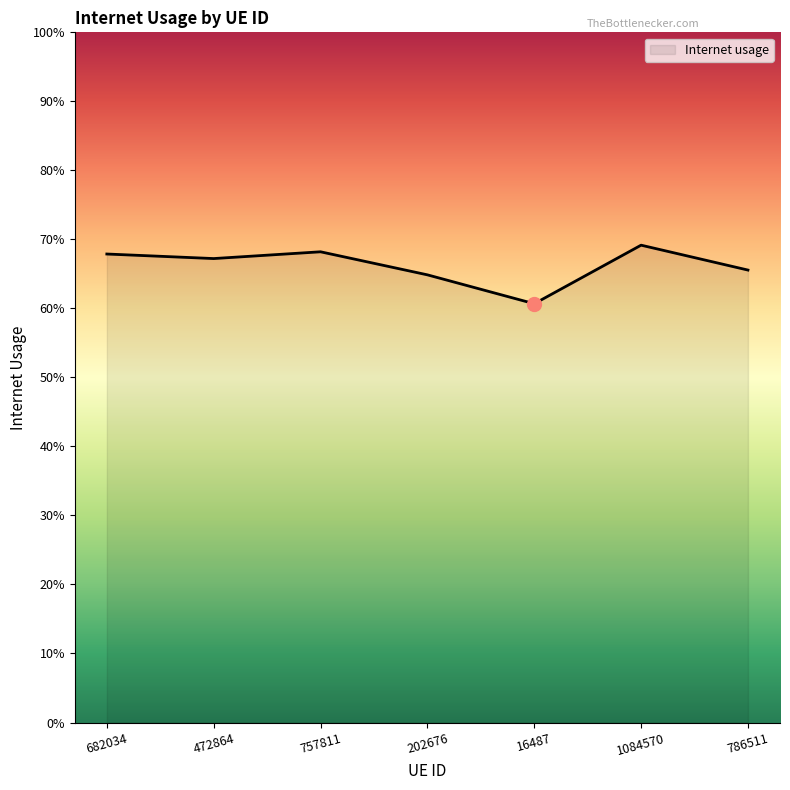

List the labels in order of value, largest first.

1084570, 757811, 682034, 472864, 786511, 202676, 16487